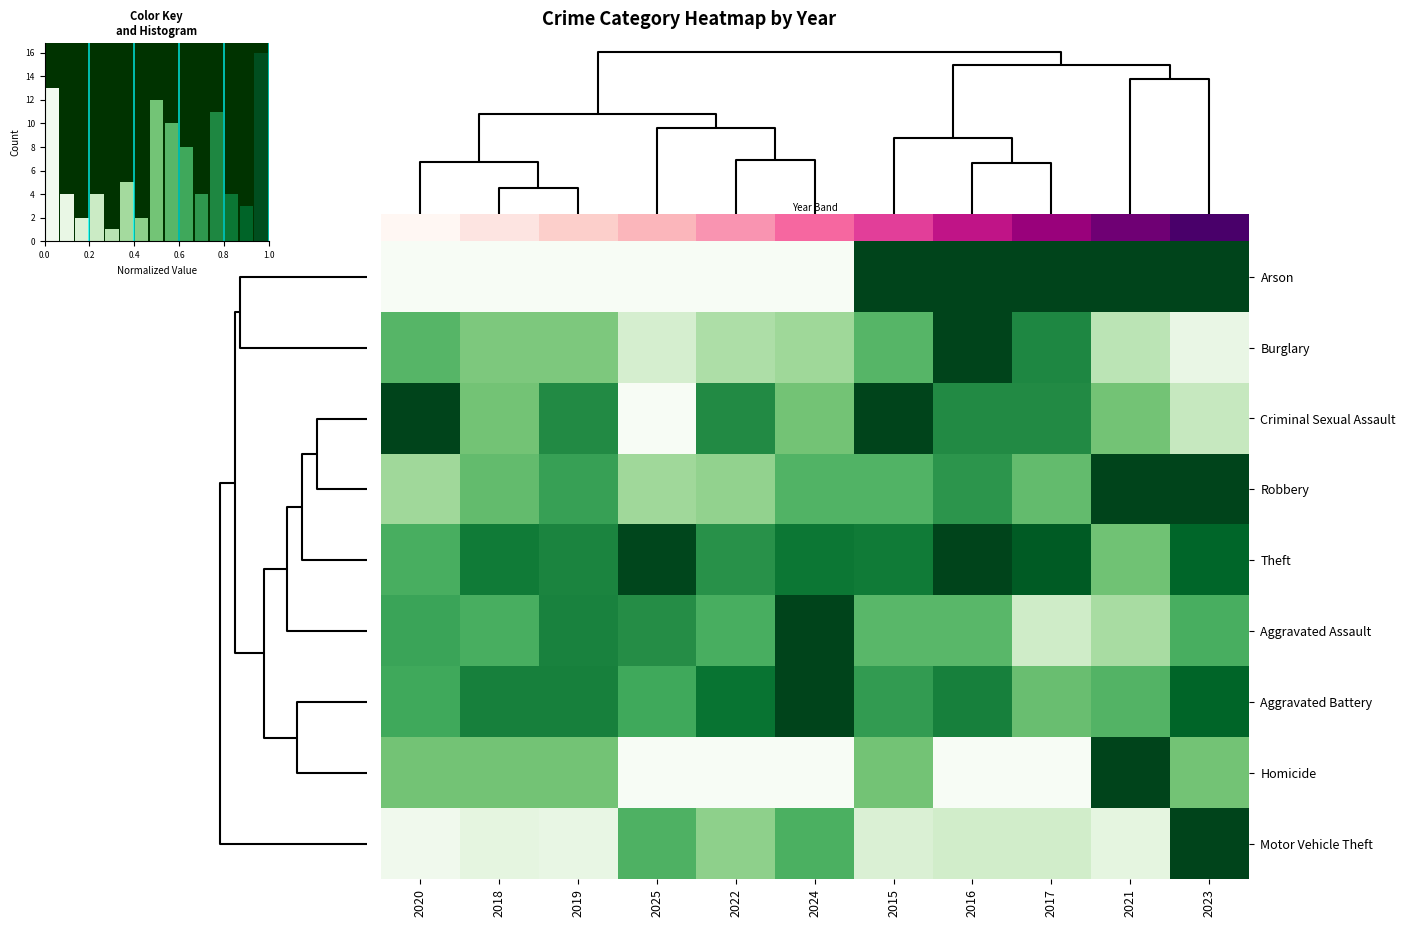

The Motor Vehicle Theft series shows 0.2 at 2019. True or false?

False